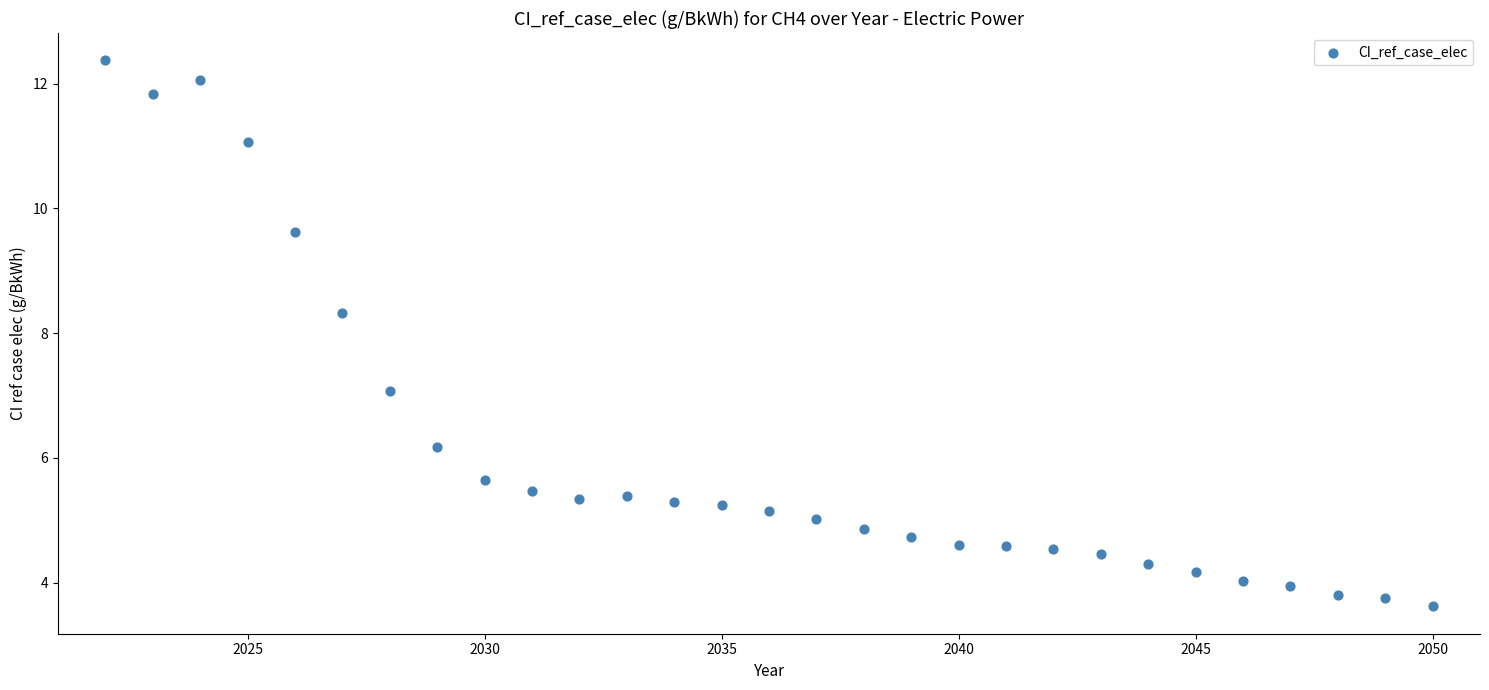

What is the range of Y values (max minus min)?

8.8